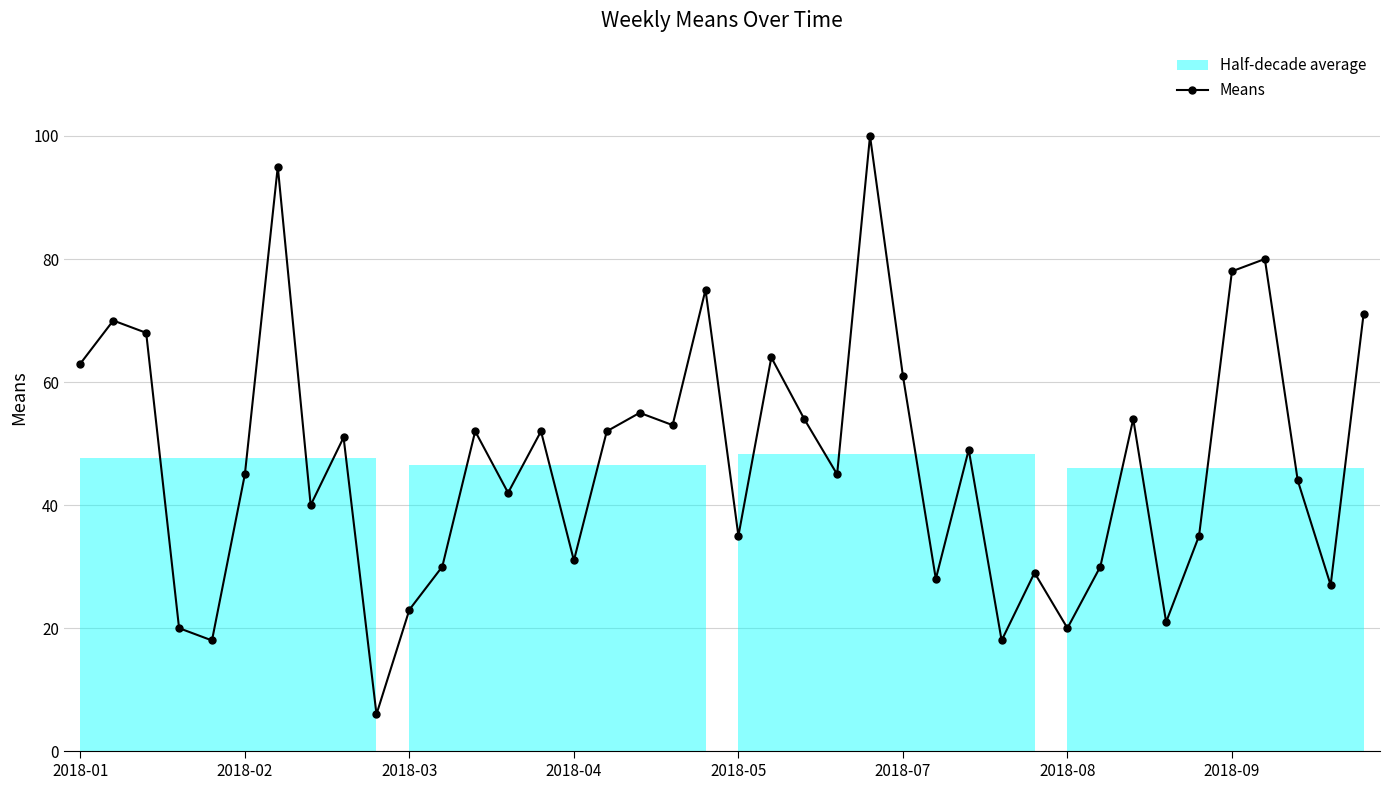

The value at 9 is 4. True or false?

False